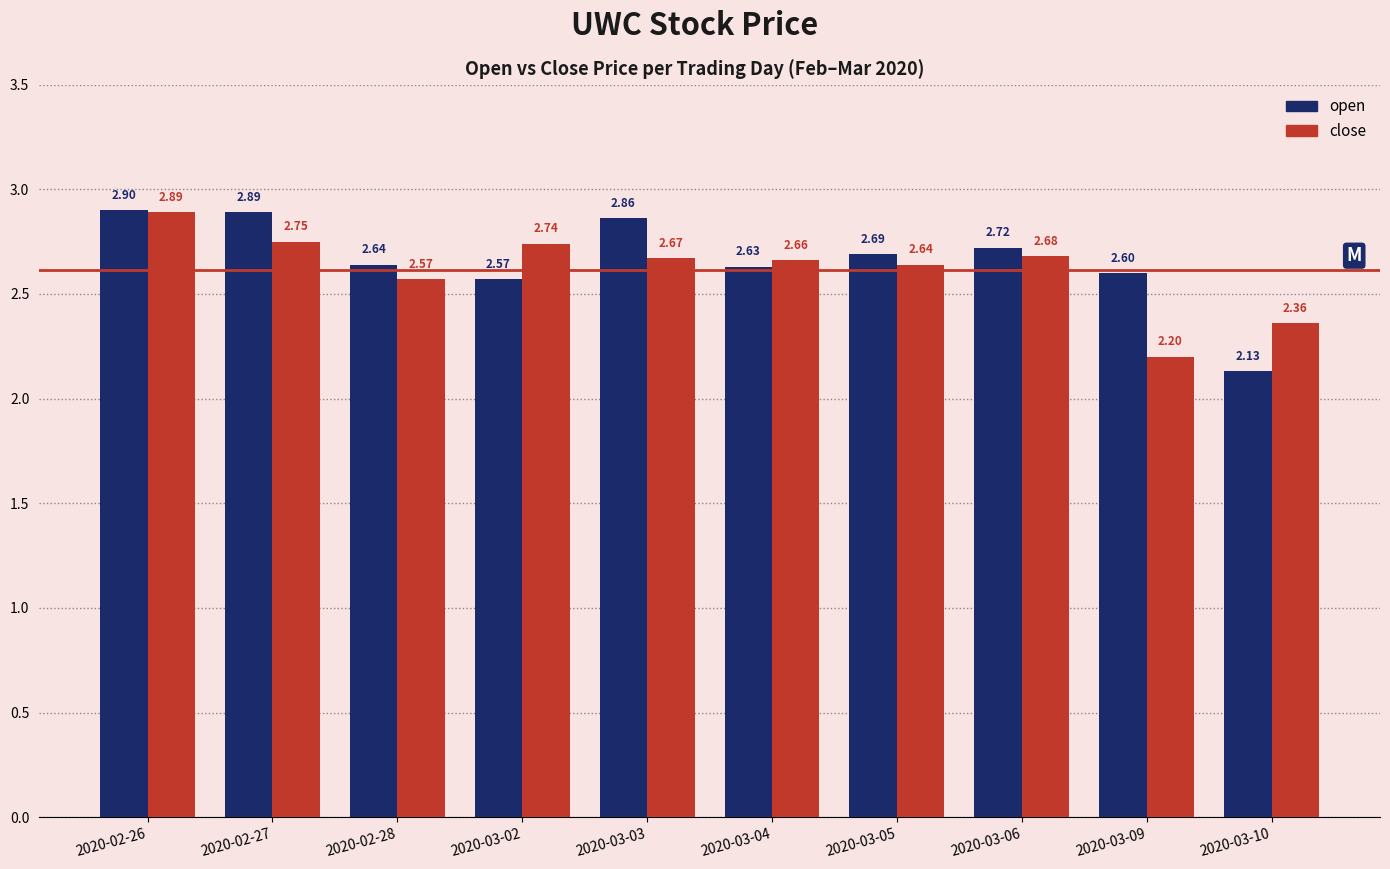

At 2020-03-03, list the series in order from smallest to largest.

close, open